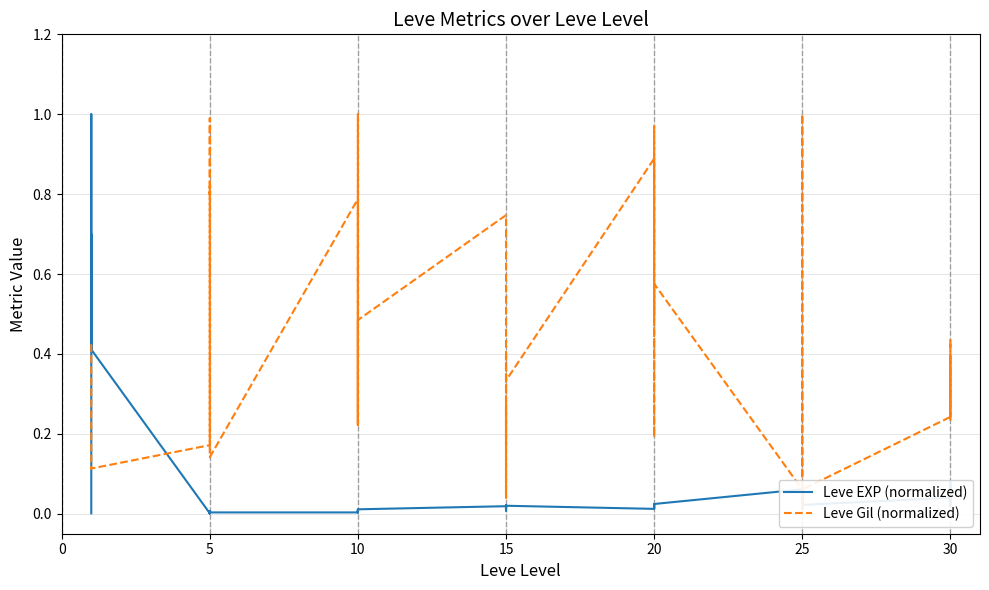

True or false: Leve EXP (normalized) and Leve Gil (normalized) cross at least once.

True